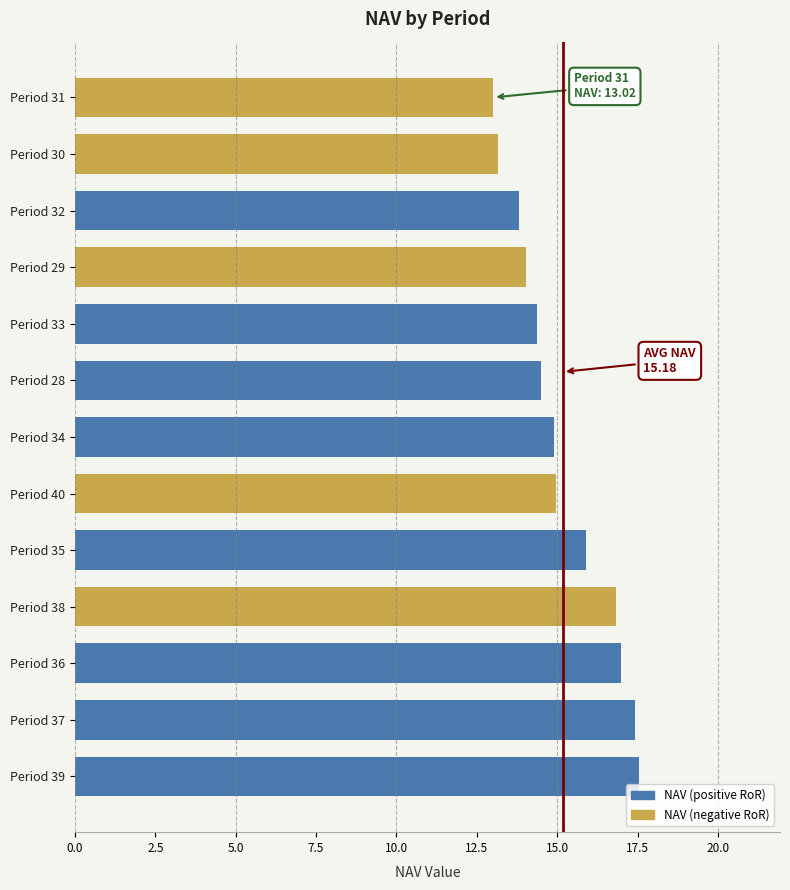

What is the change in value from Period 35 to Period 40?

-0.9